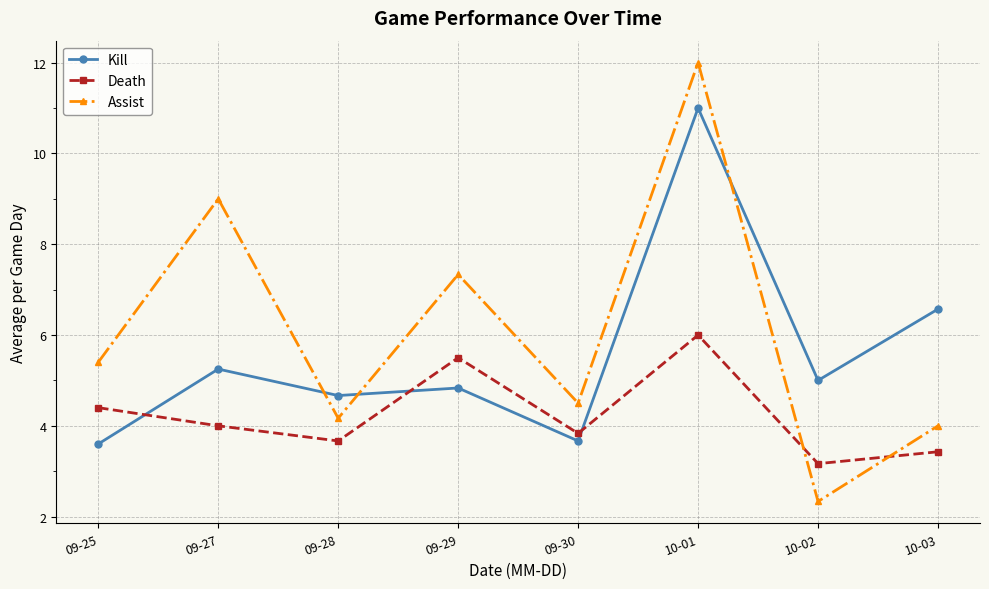

At which label does Death first exceed 4?

09-25